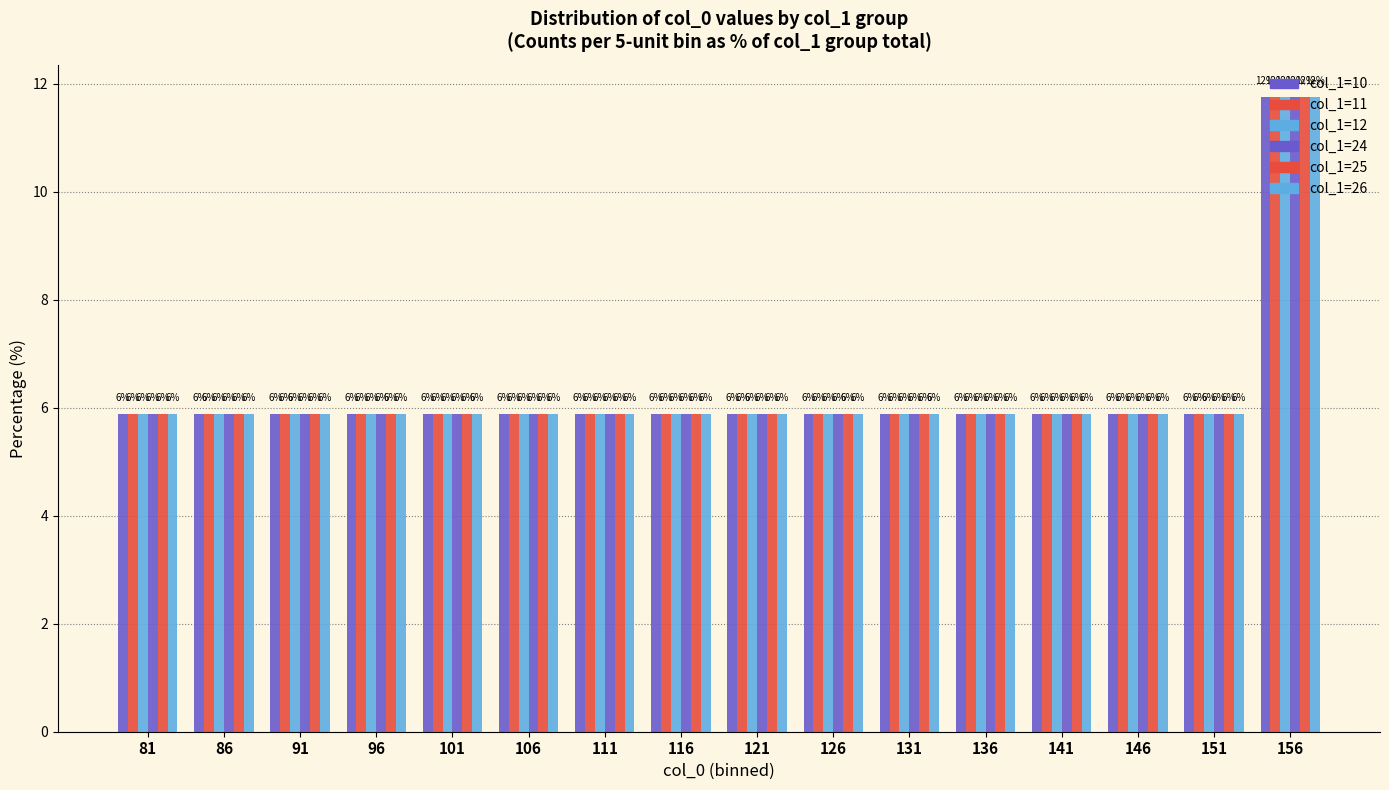

What is the sum of all col_1=24 values?

100.0